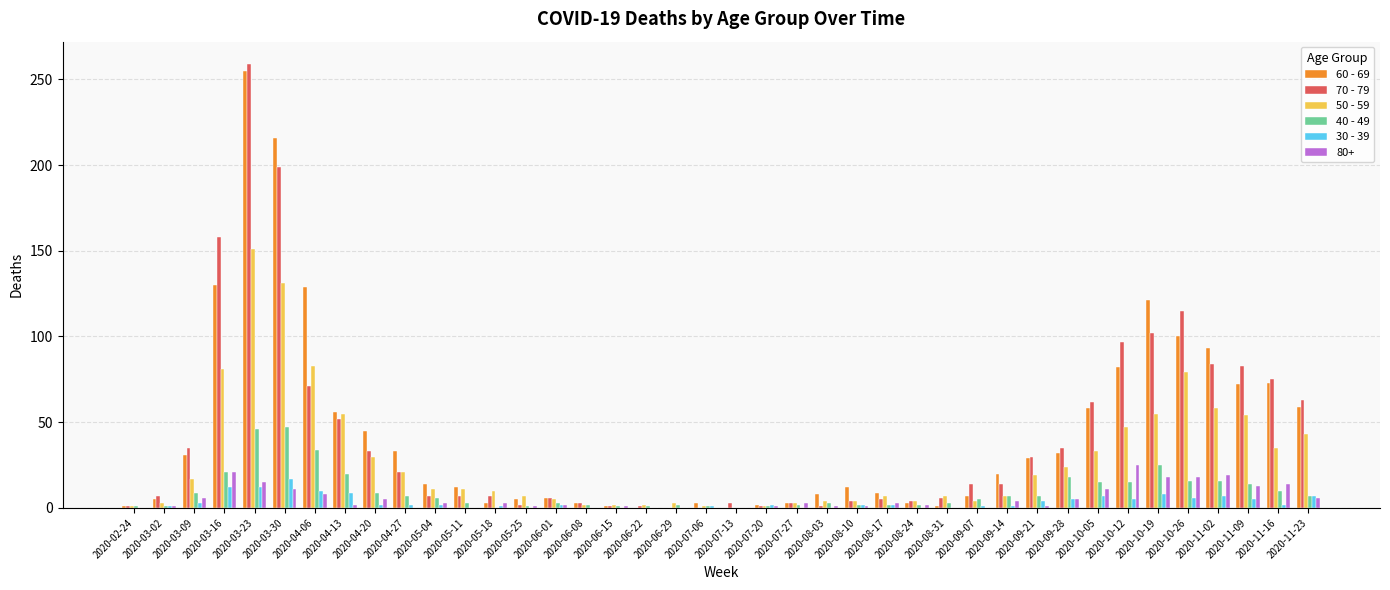

At which label does 50 - 59 reach its peak?

2020-03-23